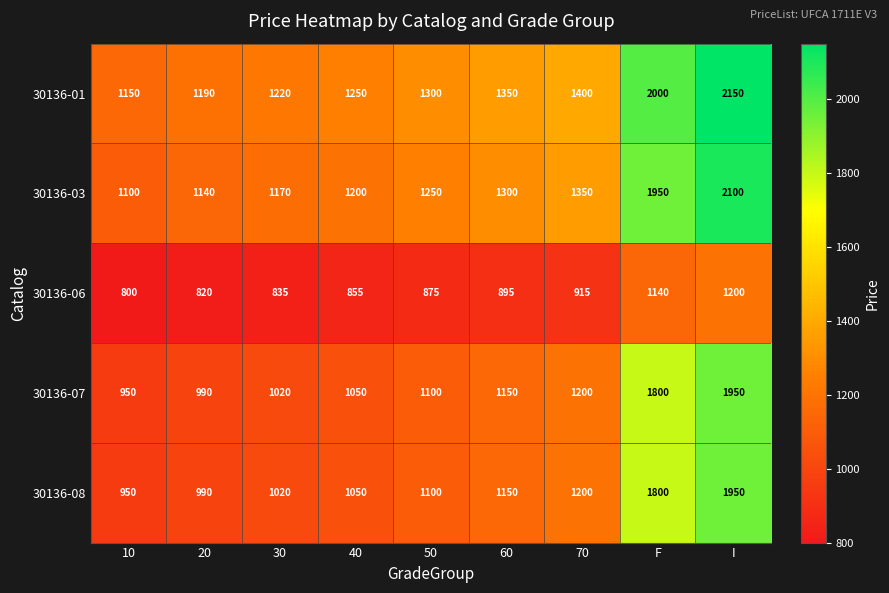

What is the total value across all series at 60?

5845